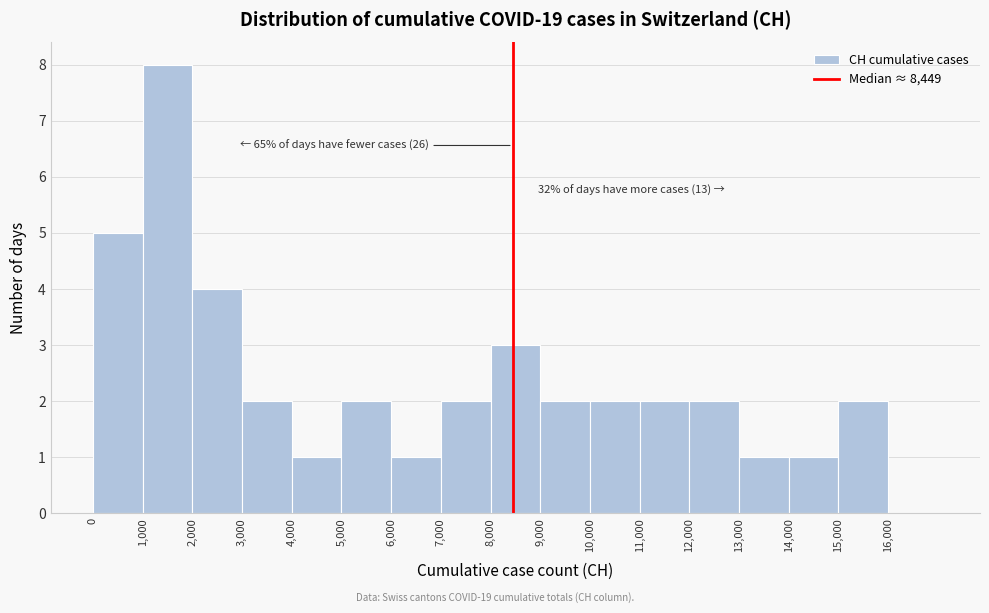

Over which range of the x-axis is the bar tallest?

1000 to 2000